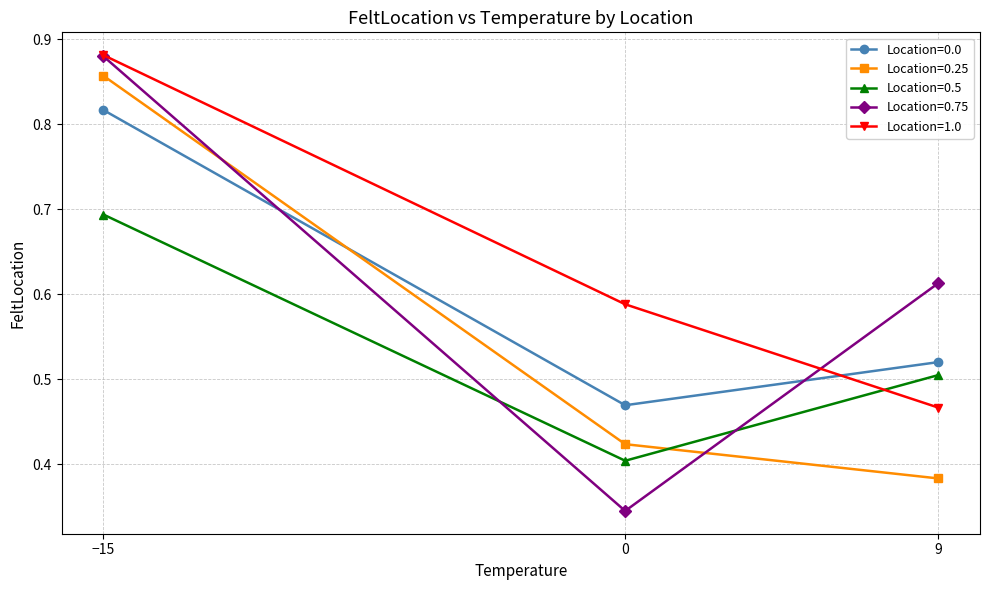

What position from the left is 9?

3